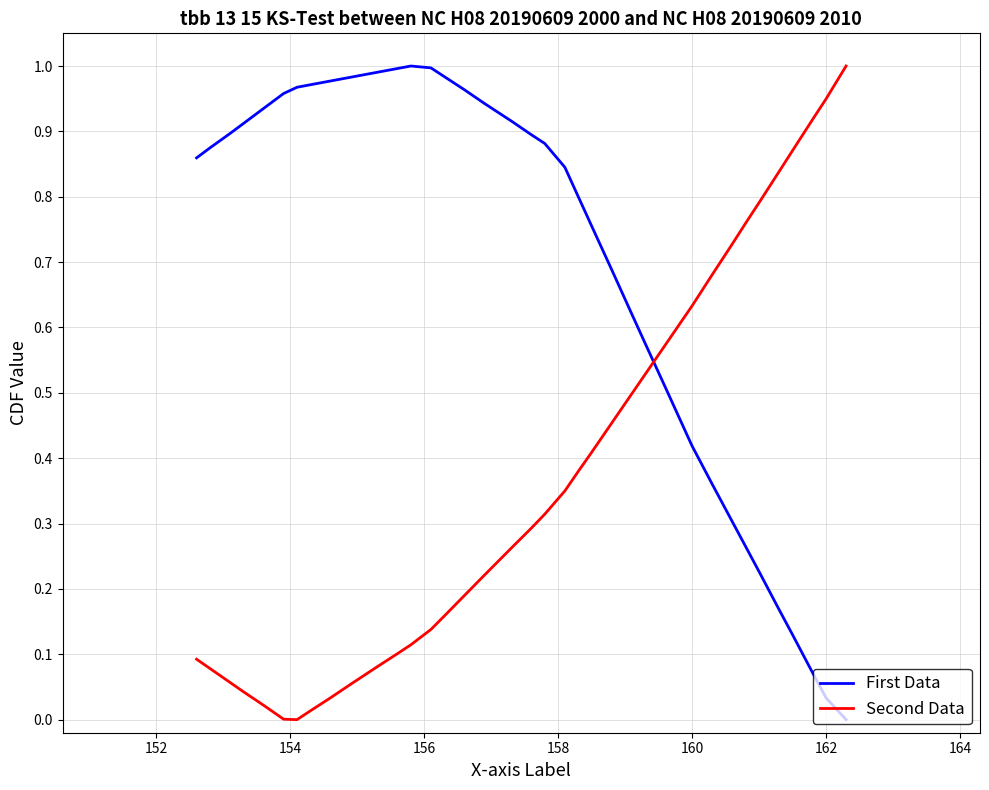

Which series has the largest total across all categories?

First Data